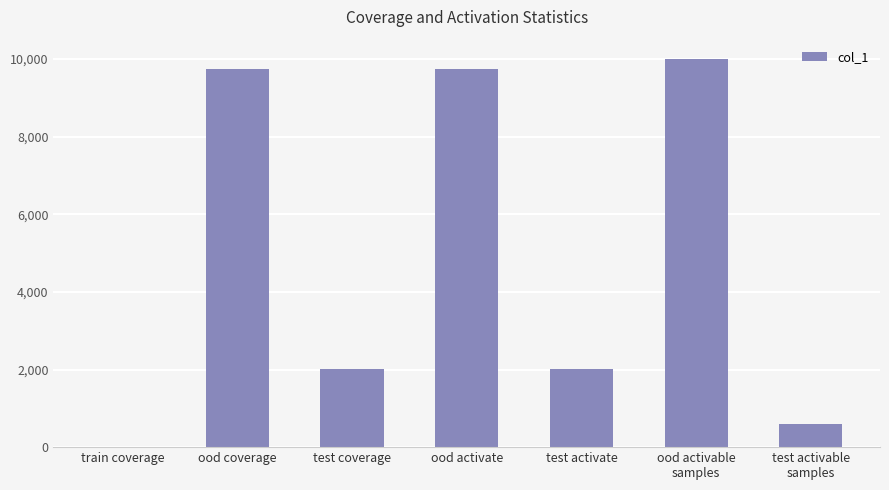

Count the number of data series in this chart.

1